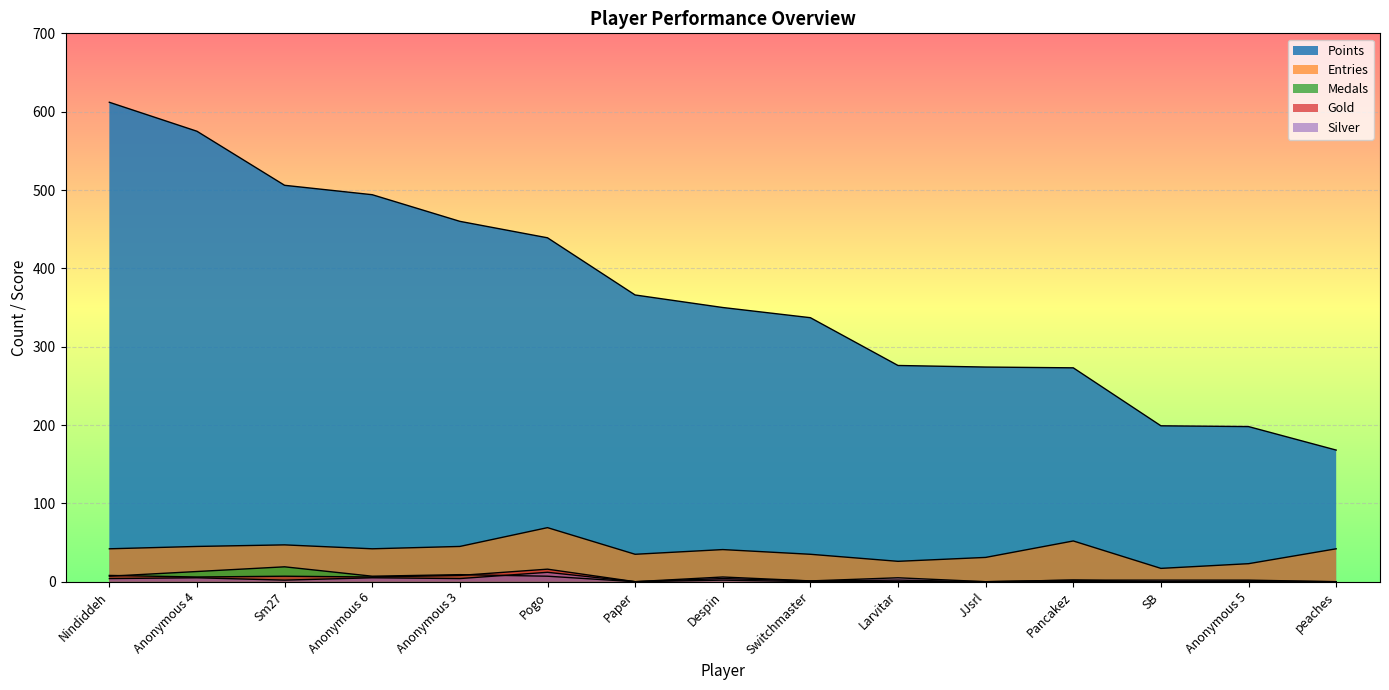

Which category has the highest value in the Medals series?

Sm27